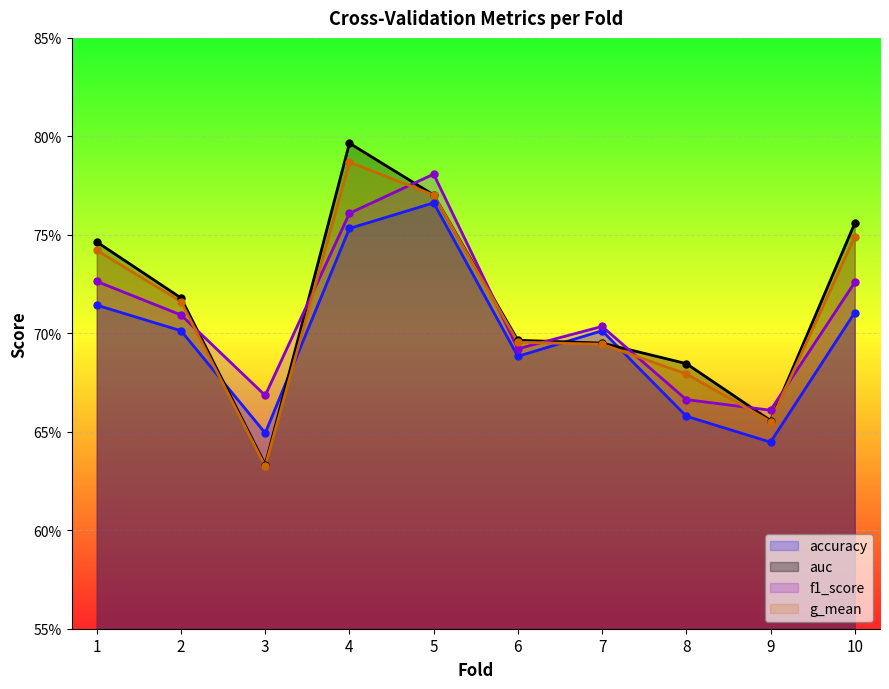

List the series in order of their peak value, highest first.

auc, g_mean, f1_score, accuracy